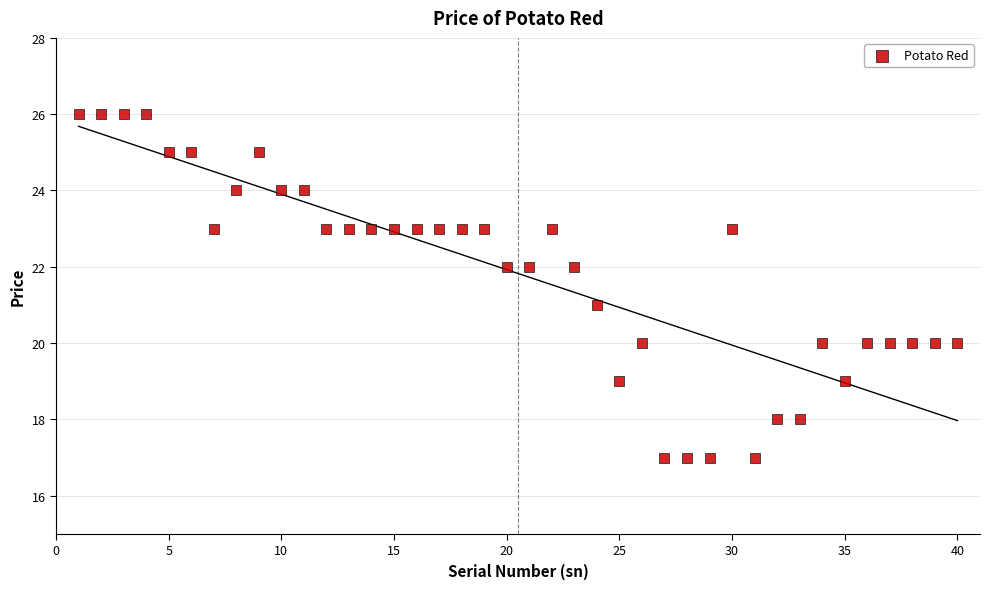

What is the range of Y values (max minus min)?

9